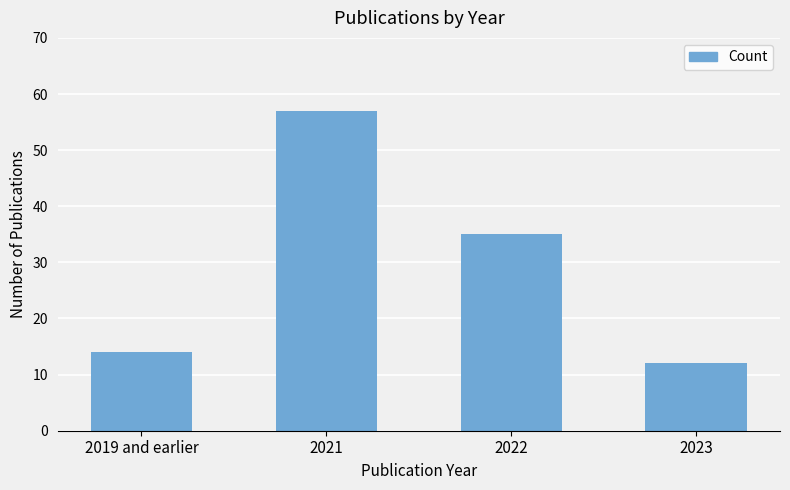

Reading left to right, what are all the values shown in this chart?

14	57	35	12